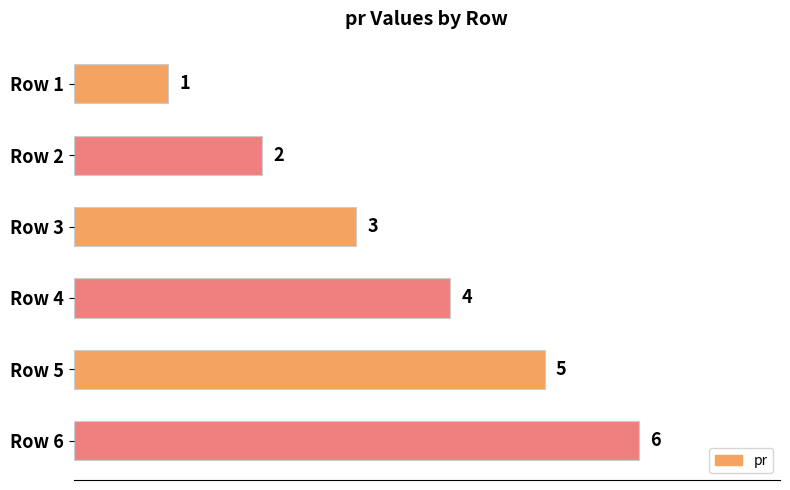

True or false: the data shows 6 at Row 6.

True